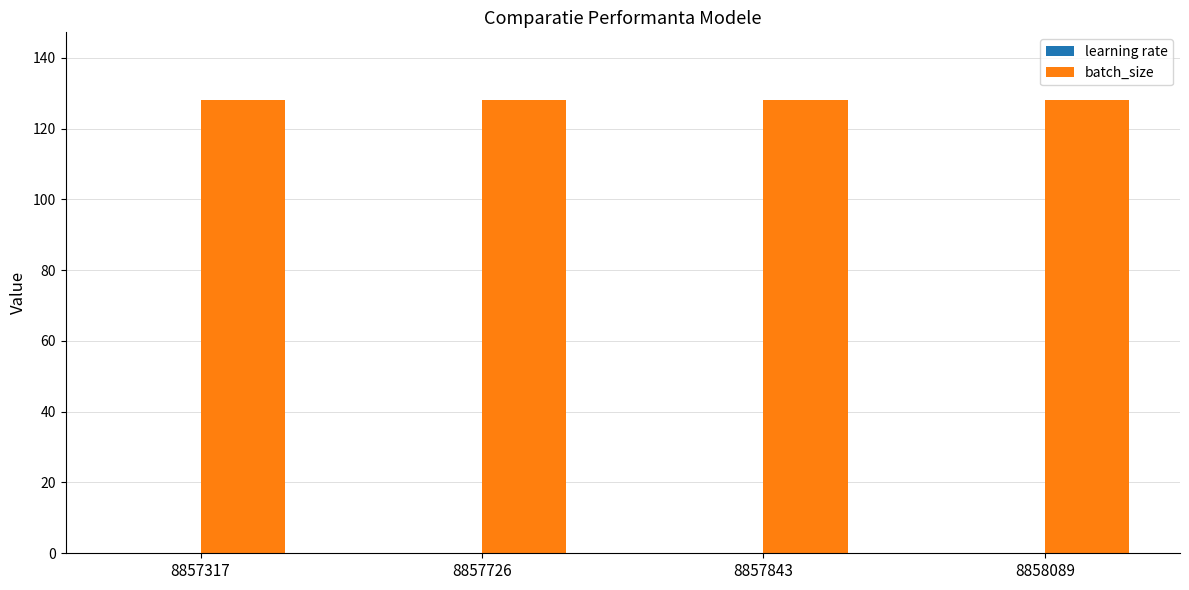

What is the greatest value displayed?

128.0